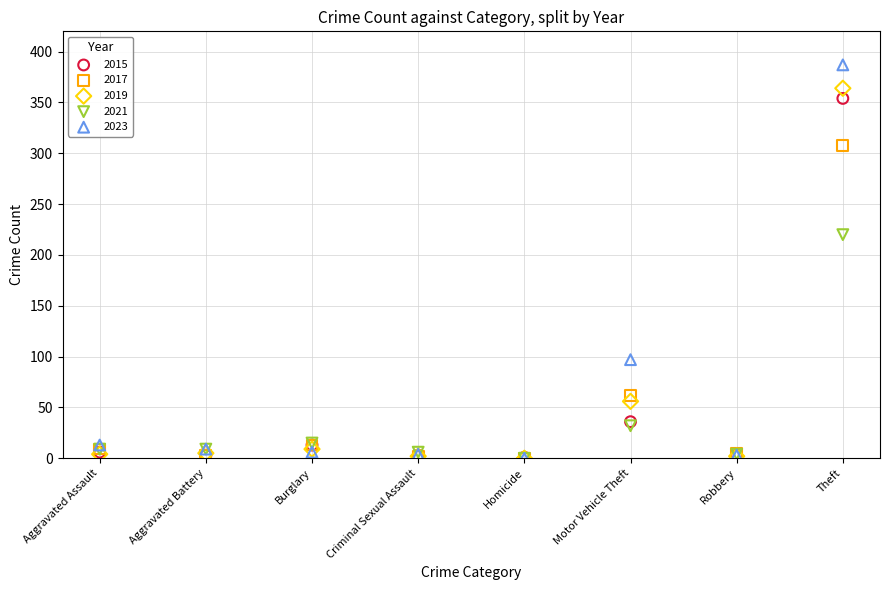

What are all the series names shown in the legend?

2015, 2017, 2019, 2021, 2023